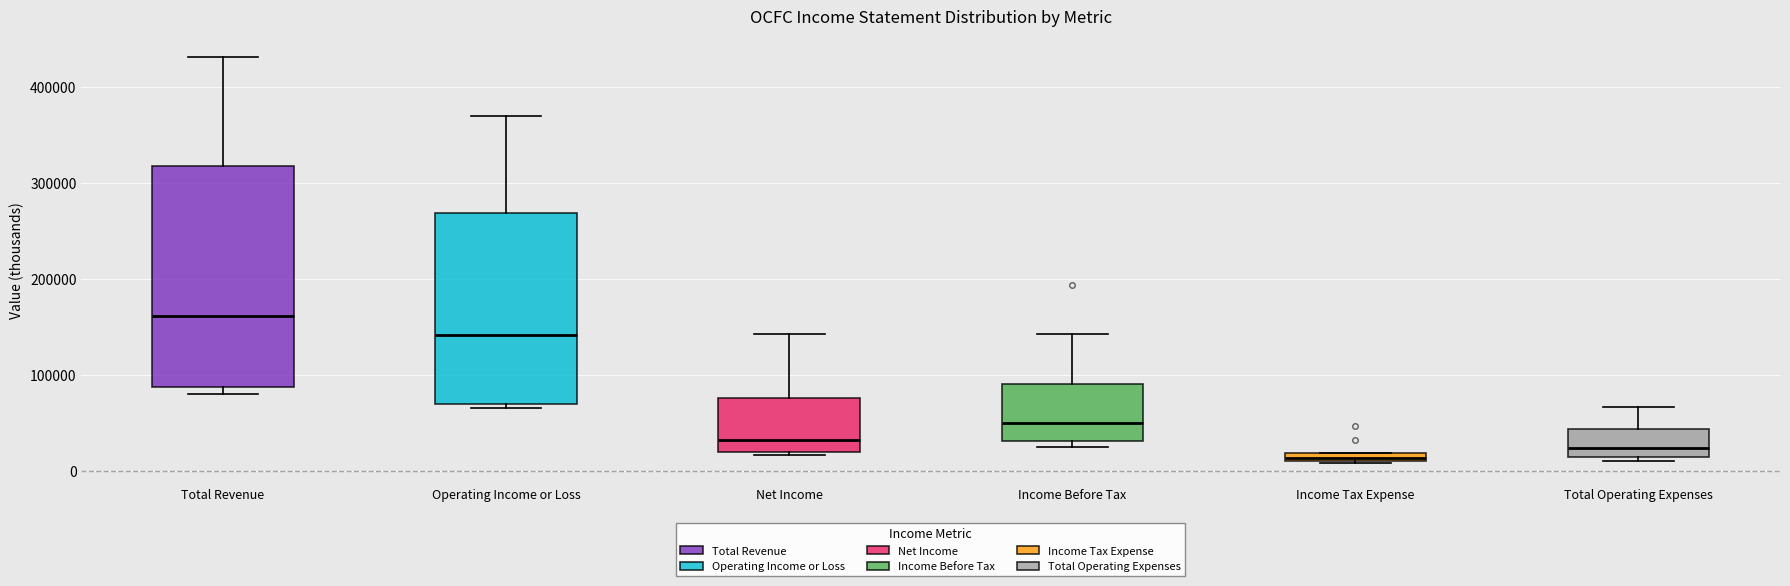

Which box is the tallest, from its lower edge to its upper edge?

Total Revenue